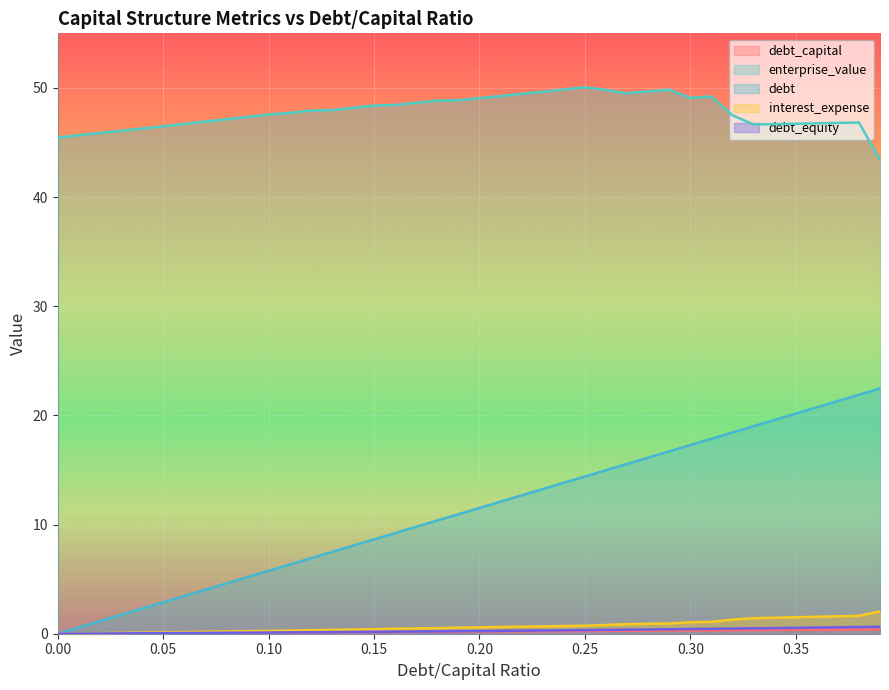

Where does the enterprise_value series first go above 47?

0.08